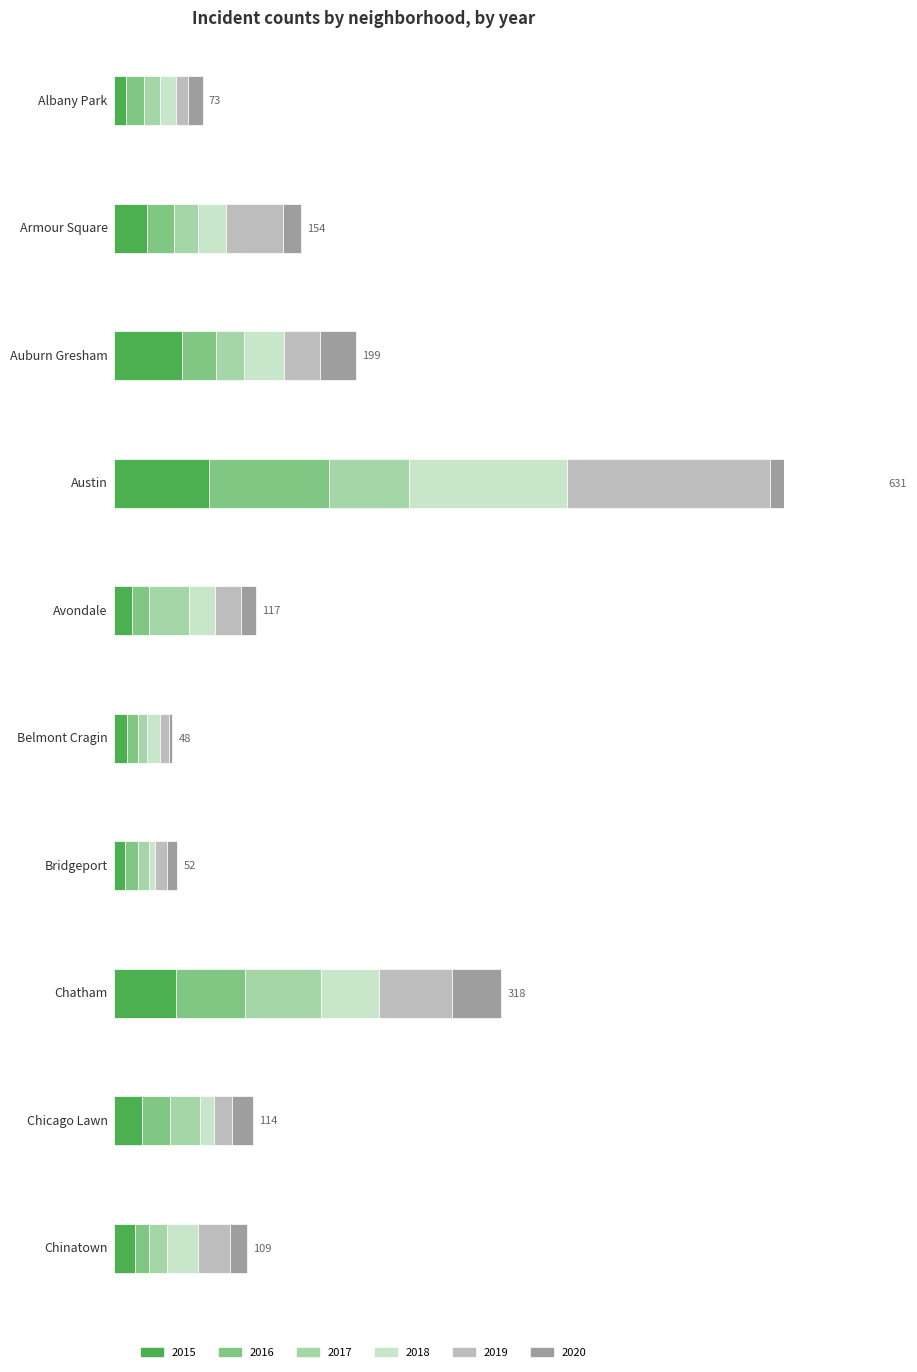

What is the minimum value for 2017?

7